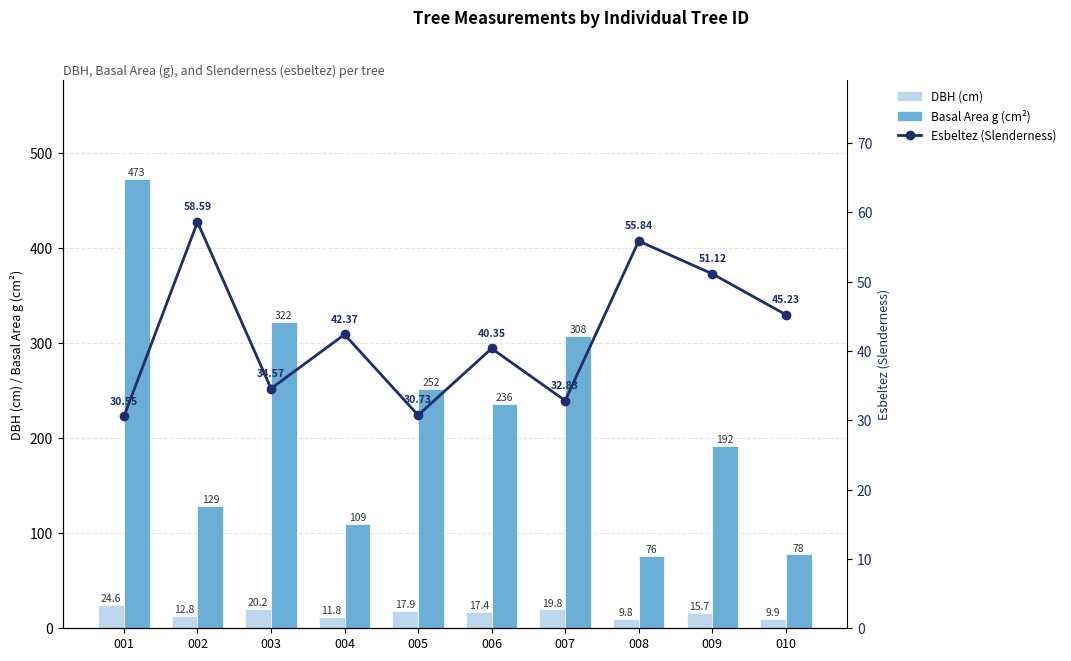

Which series has the largest total across all categories?

Basal Area g (cm²)